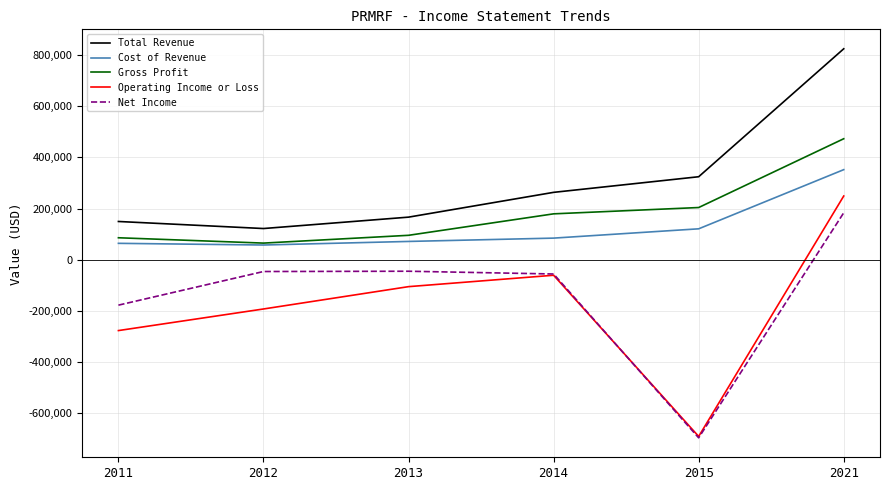

What is the greatest value displayed?

825000